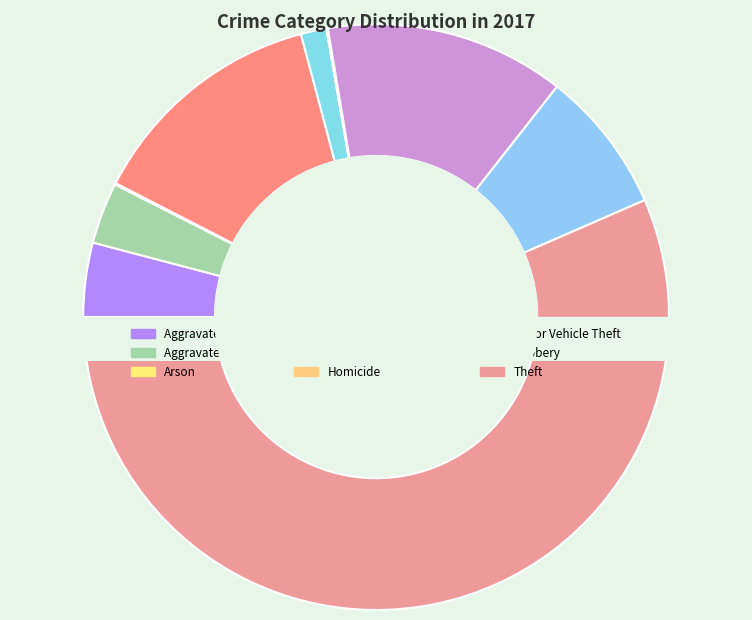

The Arson slice represents 0% of the pie. True or false?

True